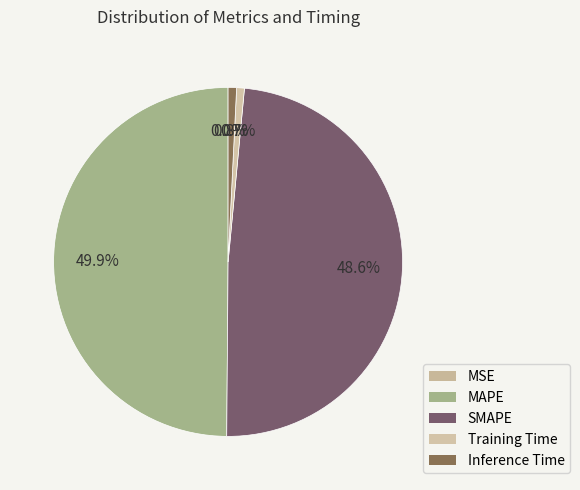

What is the change in value from MSE to Inference Time?

+0.1